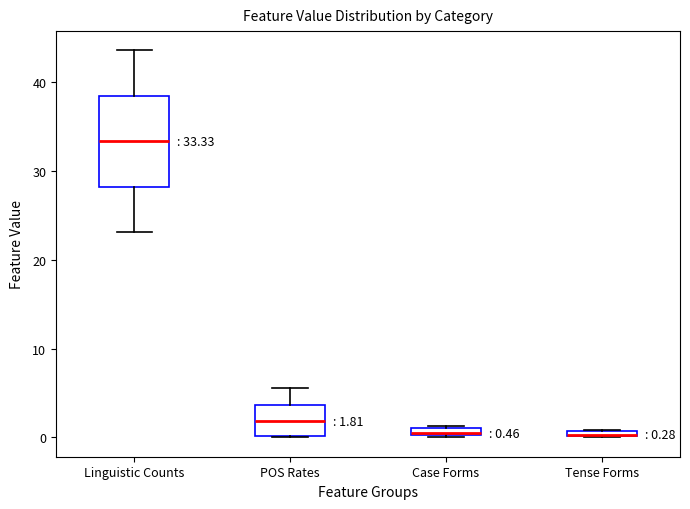

Which box is the tallest, from its lower edge to its upper edge?

Linguistic Counts